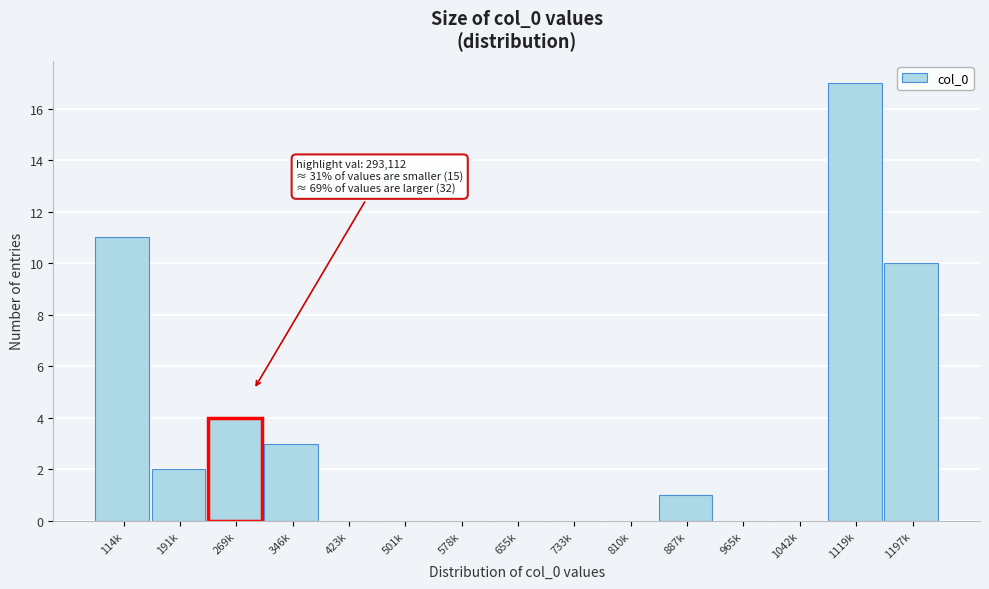

Reading left to right, extract all data points from this chart.

114k=11	191k=2	269k=4	346k=3	423k=0	501k=0	578k=0	655k=0	733k=0	810k=0	887k=1	965k=0	1042k=0	1119k=17	1197k=10